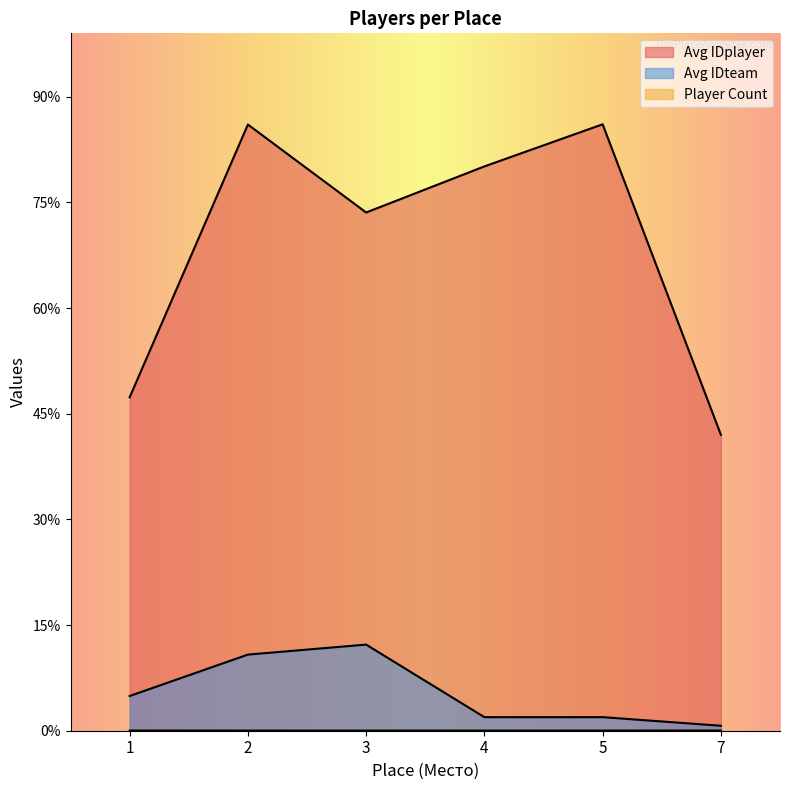

Does the chart display data point markers on the line(s)?

No